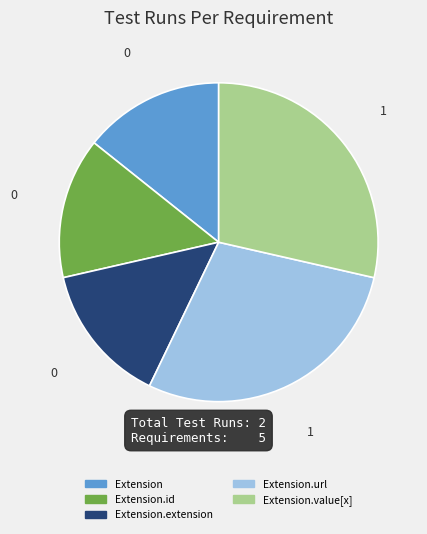

Does any single category account for the majority?

No